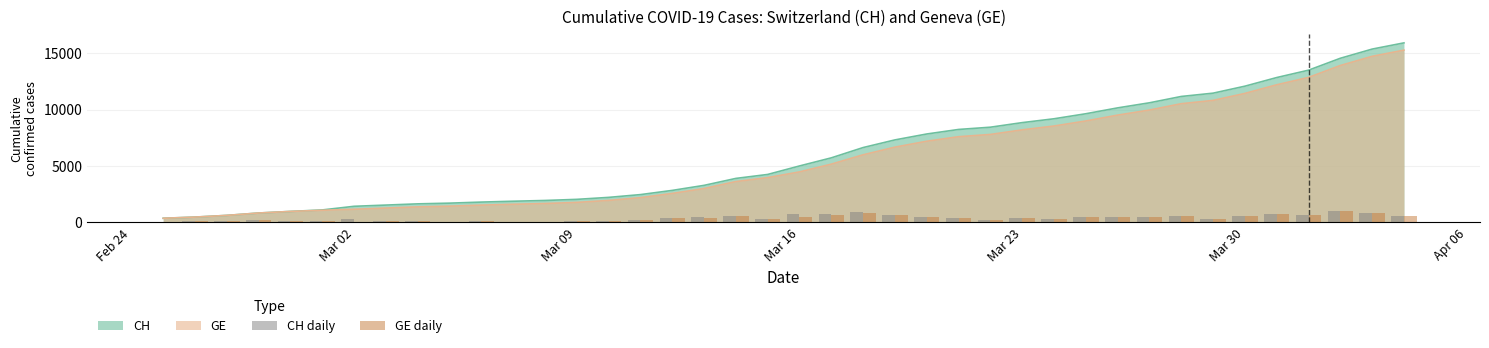

What is the lowest value of the CH series?

375